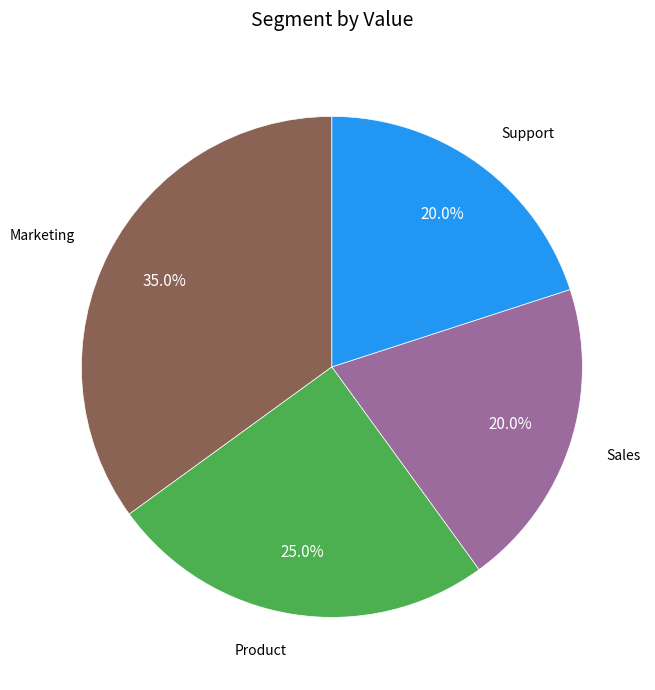

To the nearest percent, what is the difference between the largest and smallest slice percentages?

15%